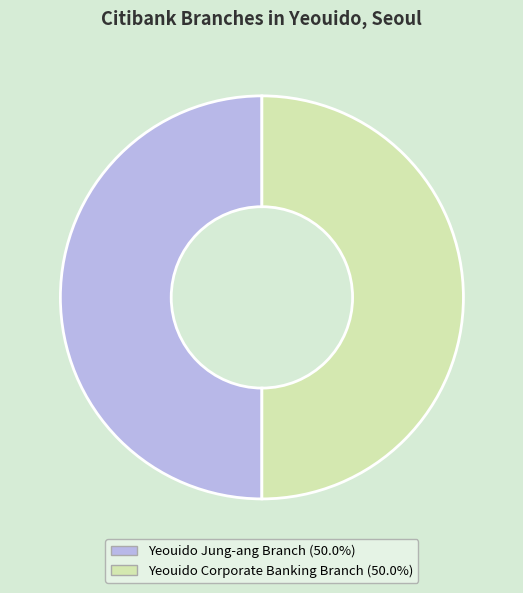

Do Yeouido Jung-ang Branch and Yeouido Corporate Banking Branch together represent more than half of the pie?

Yes